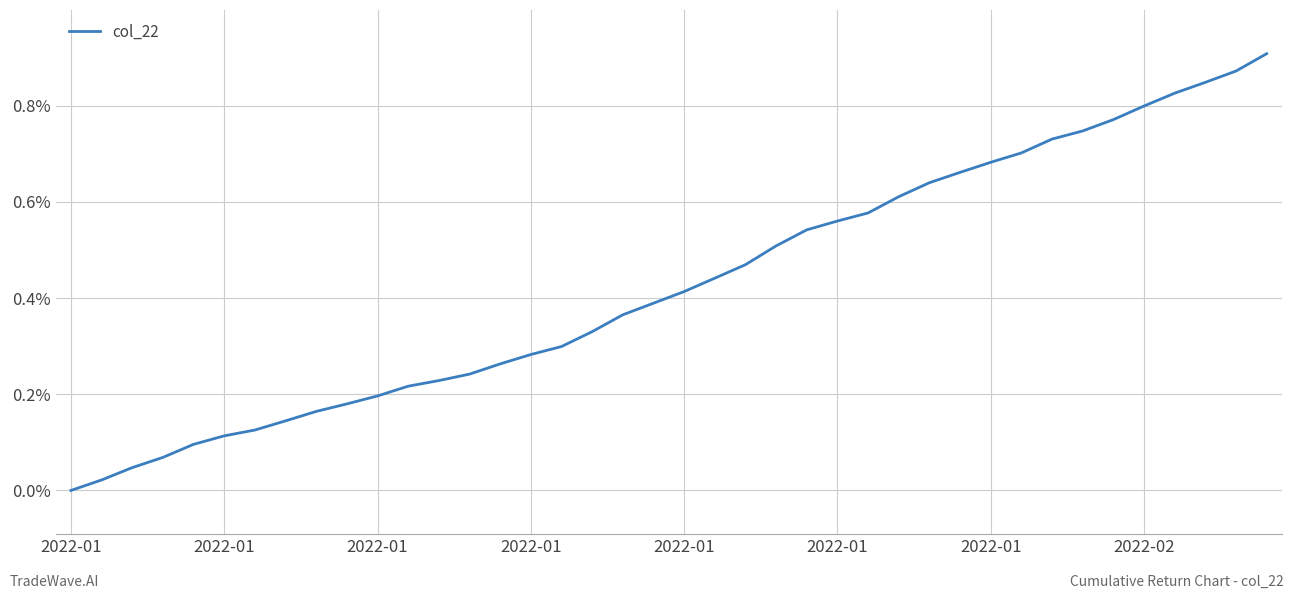

How many distinct data groups are displayed?

1